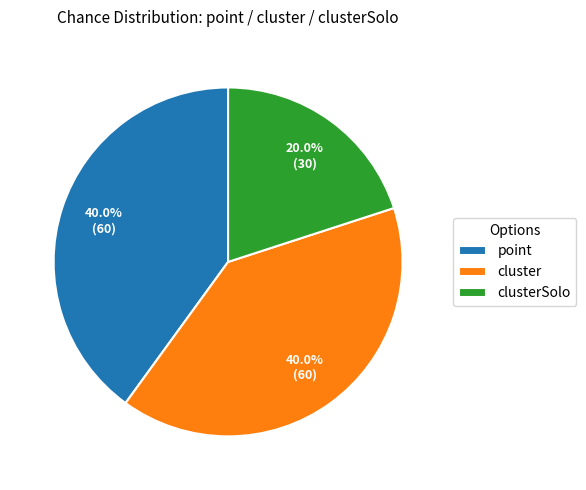

How many segments does this pie chart have?

3